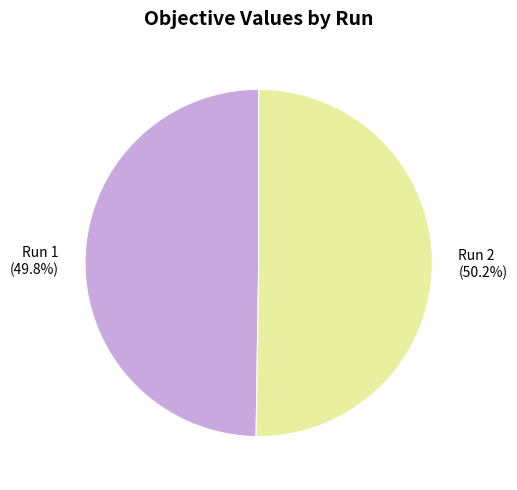

What percentage is the Run 2 slice, to the nearest percent?

50%